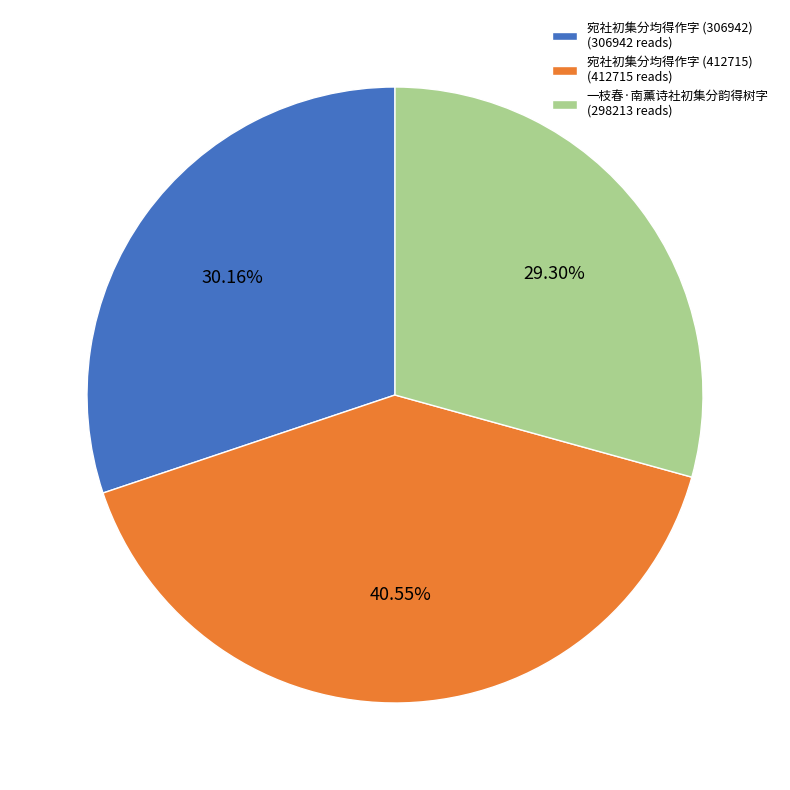

Count the number of slices in the pie.

3